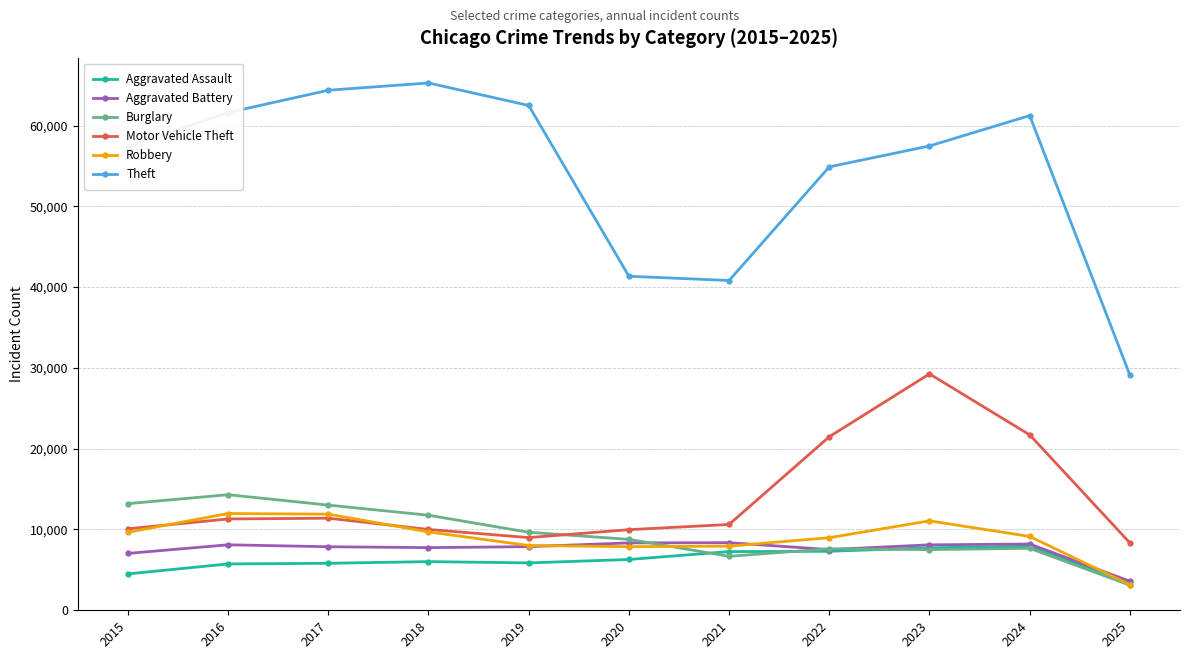

How many interior local peaks does the Theft series have?

2